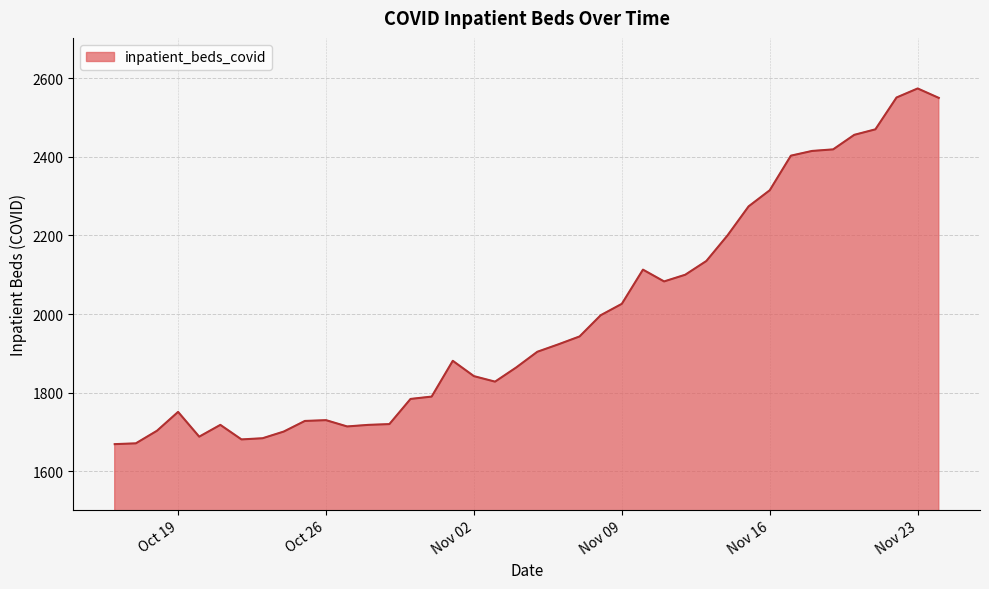

What is the maximum value shown in the chart?

2574